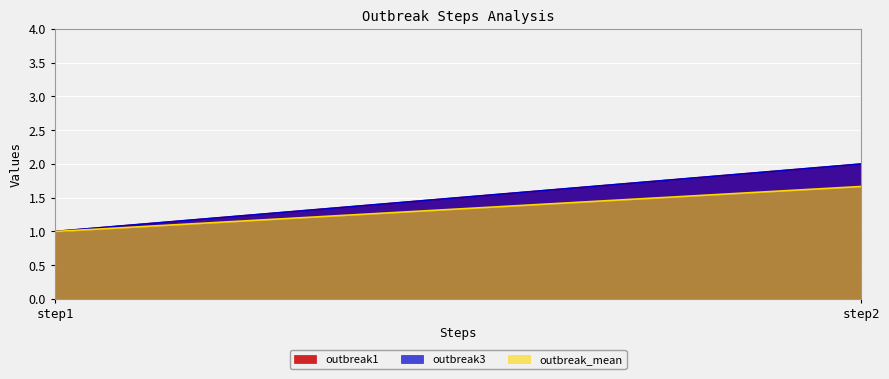

What is the total value across all series at step1?

3.0